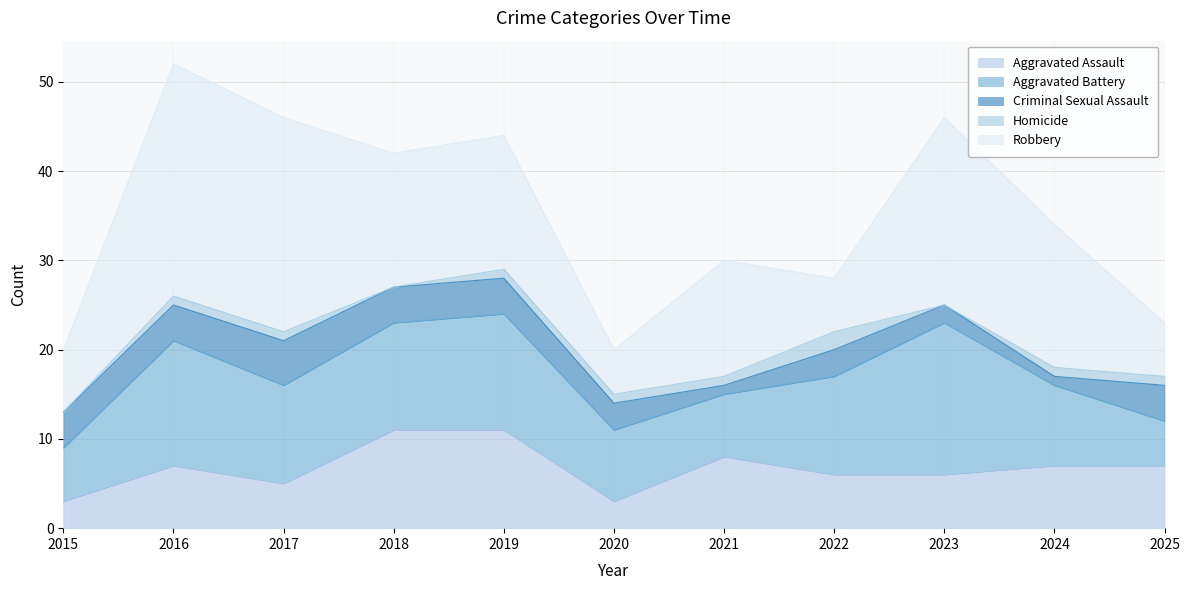

How many distinct data groups are displayed?

5